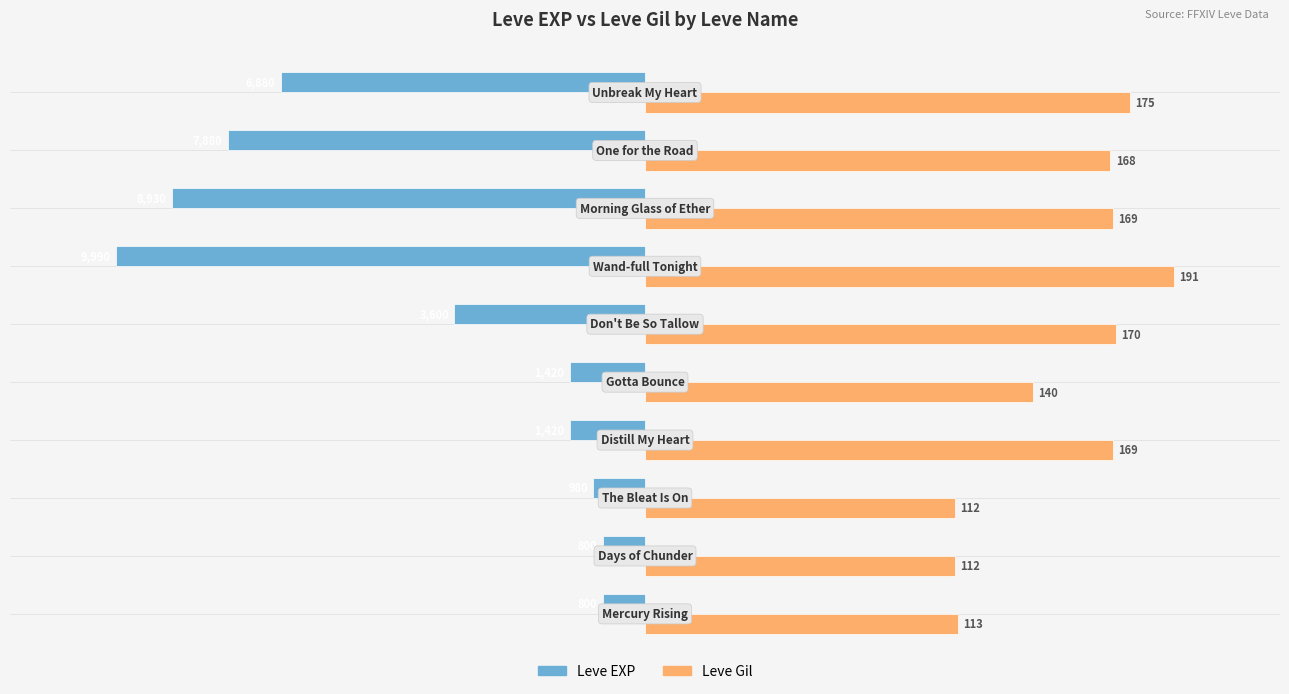

What are all the series names shown in the legend?

Leve EXP, Leve Gil